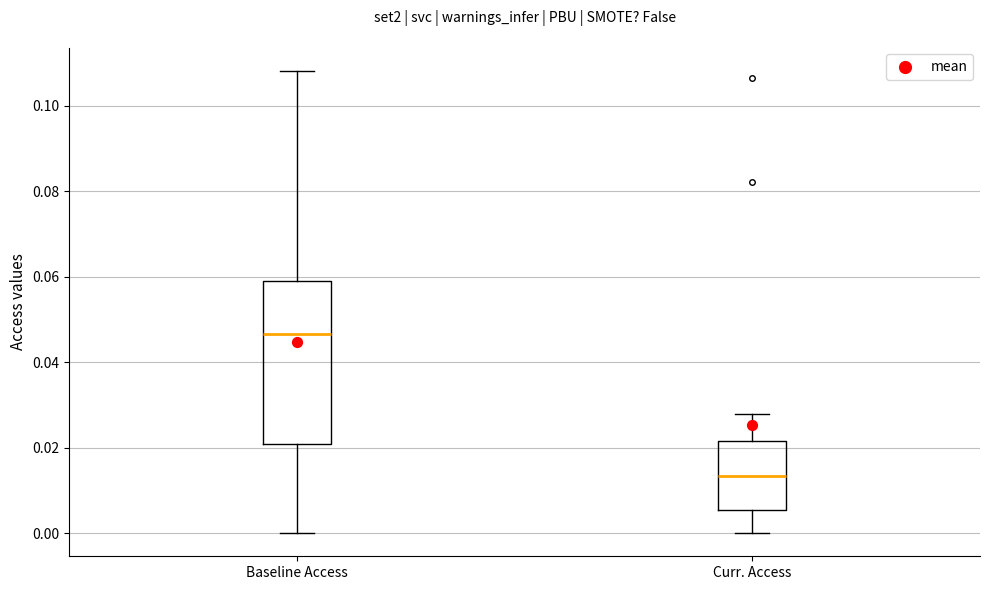

Where does the median line of the box for Baseline Access sit on the y-axis? The values are not printed on the chart, so give them approximately, as read against the axis.

0.046